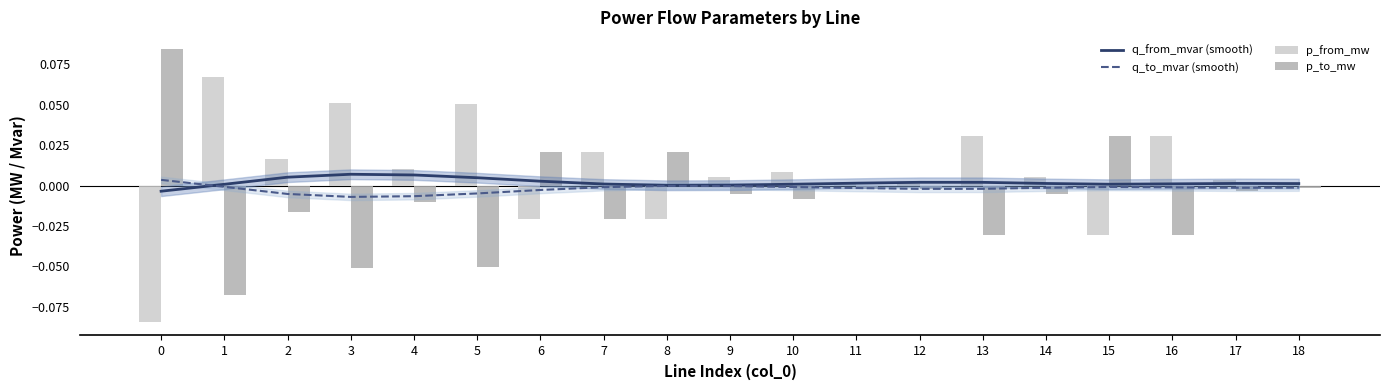

Between 1 and 3, which series saw the biggest shift?

p_to_mw